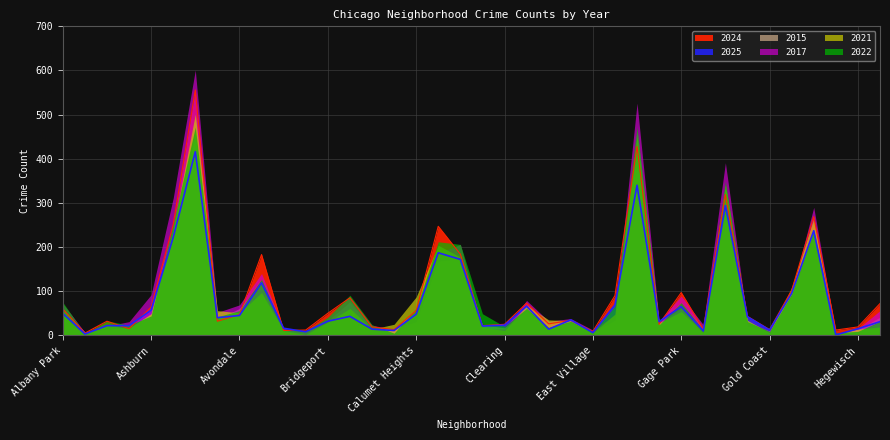

List the series in order of their peak value, highest first.

2017, 2024, 2021, 2022, 2015, 2025